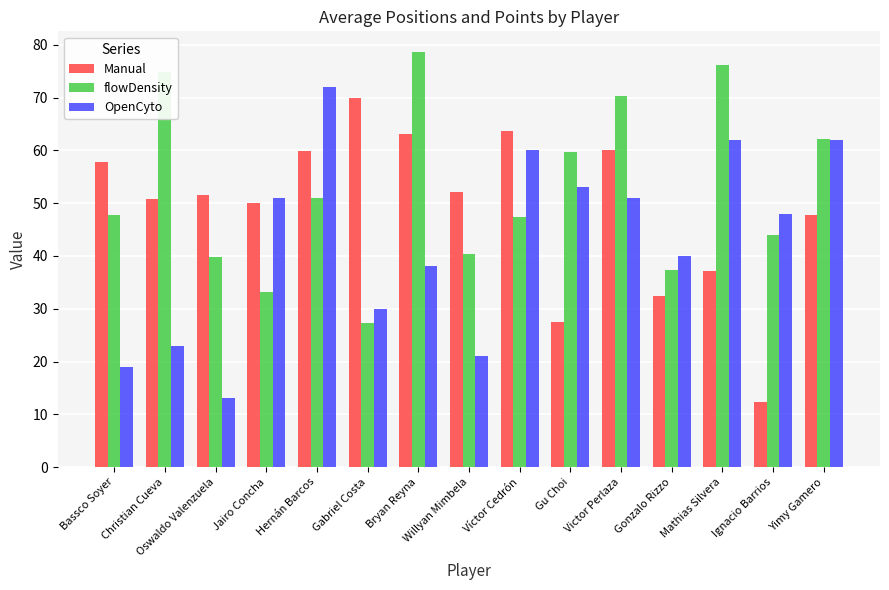

How many bars are there in total?

45